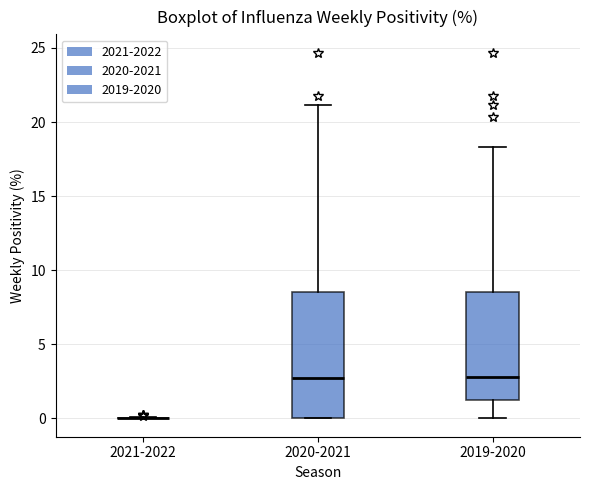

Which box is the tallest, from its lower edge to its upper edge?

2020-2021